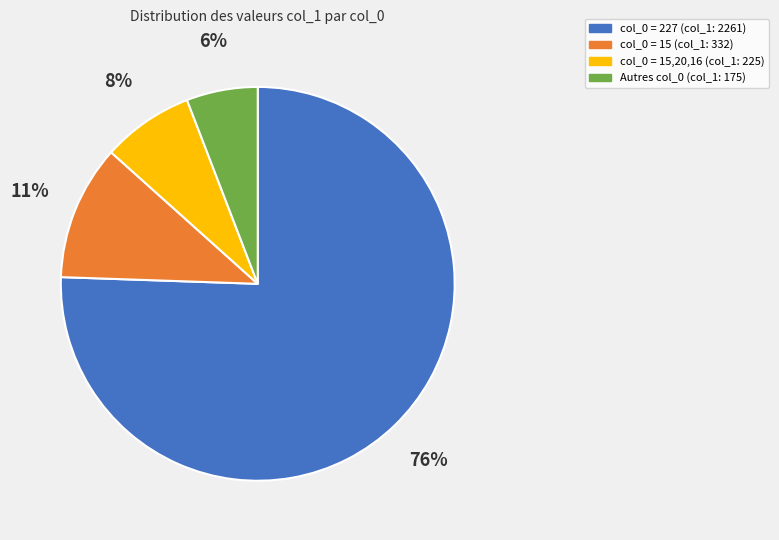

Rank the categories by value from highest to lowest.

col_0 = 227 (col_1: 2261), col_0 = 15 (col_1: 332), col_0 = 15,20,16 (col_1: 225), Autres col_0 (col_1: 175)